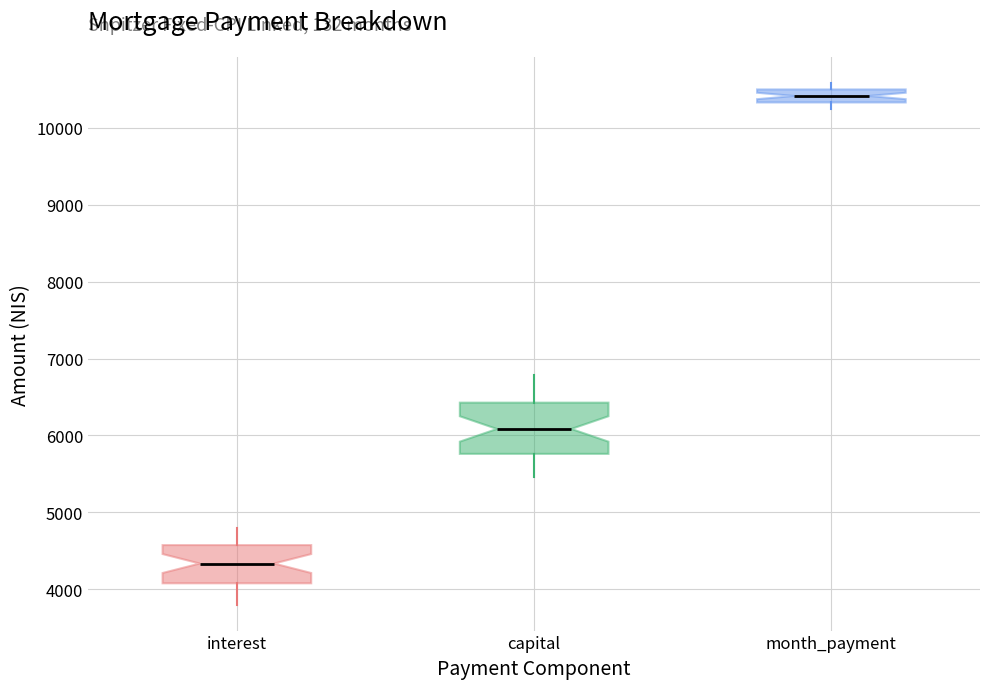

Reading left to right, transcribe this box plot: for each box, give where its median line is, the range the box spans, and where its two whiskers end, as read against the y-axis. The values are not printed on the chart, so give them approximately, as read against the axis.

interest: median 4300, box 4100 to 4600, whiskers 3800 to 4800
capital: median 6100, box 5800 to 6400, whiskers 5500 to 6800
month_payment: median 10400, box 10300 to 10500, whiskers 10200 to 10600